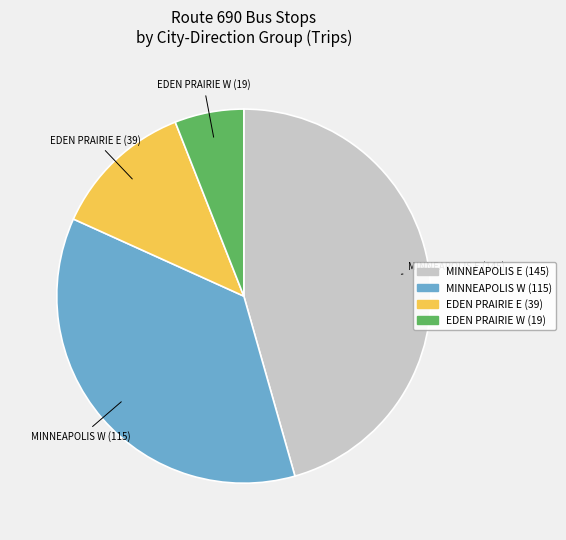

True or false: EDEN PRAIRIE W (19) accounts for 6% of the total.

True